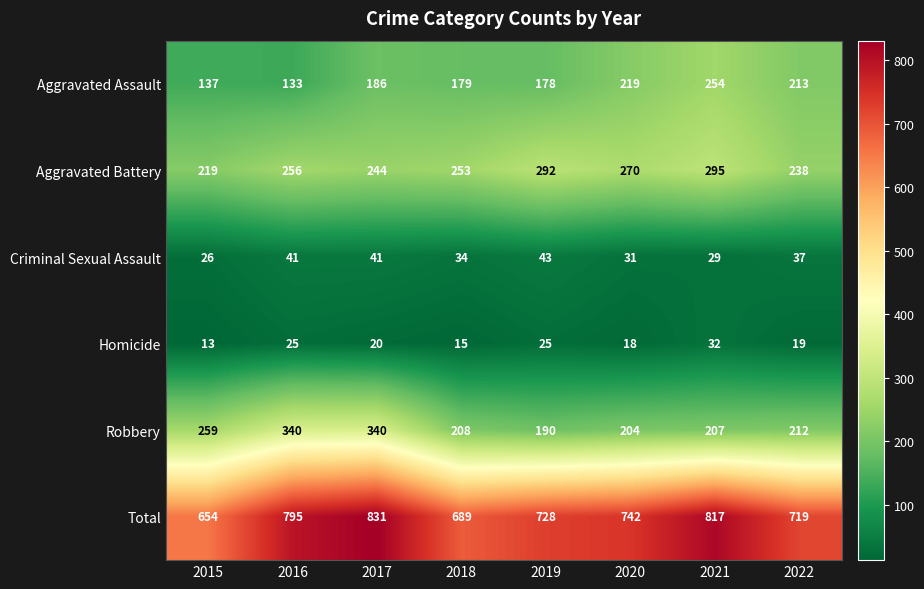

List the series in order of their peak value, highest first.

Total, Robbery, Aggravated Battery, Aggravated Assault, Criminal Sexual Assault, Homicide